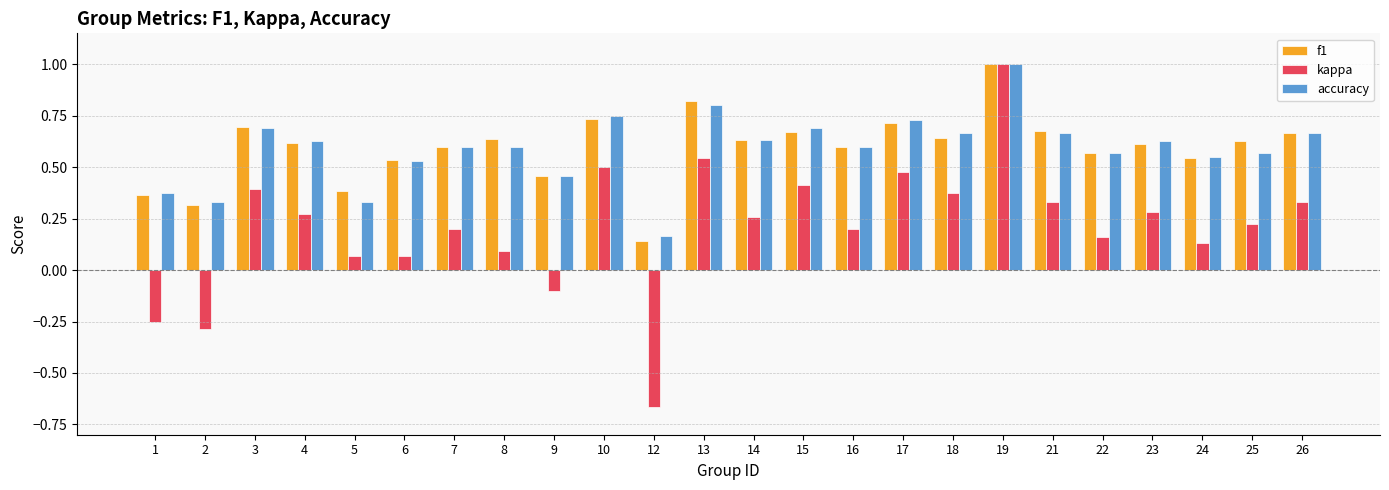

Are the bars grouped side by side (vs. stacked)?

Yes